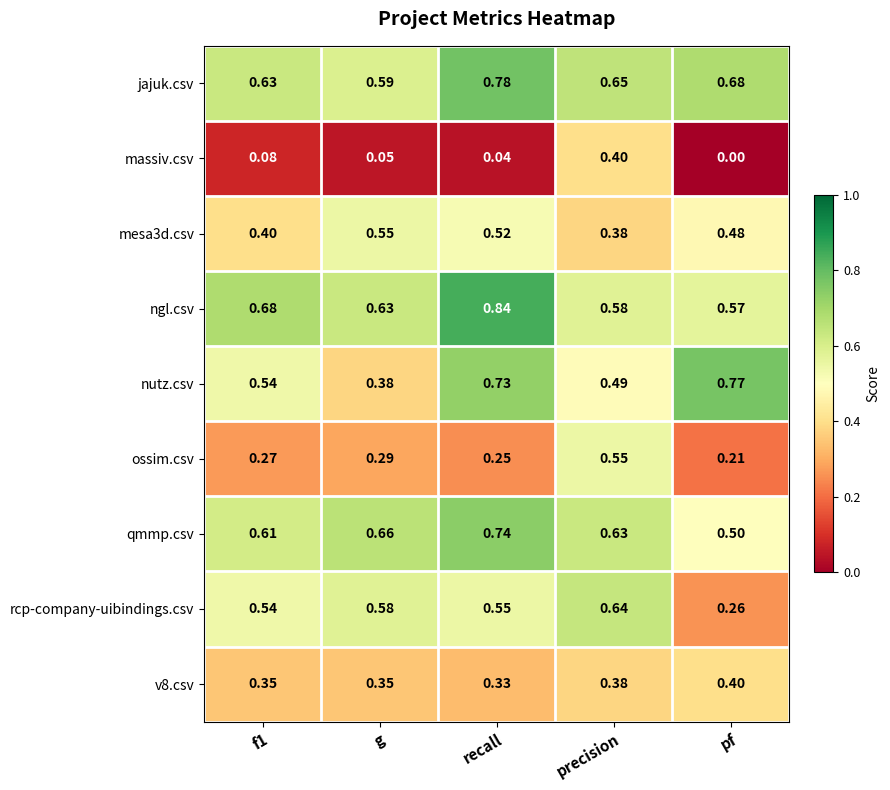

Which category has the lowest value in the mesa3d.csv series?

precision